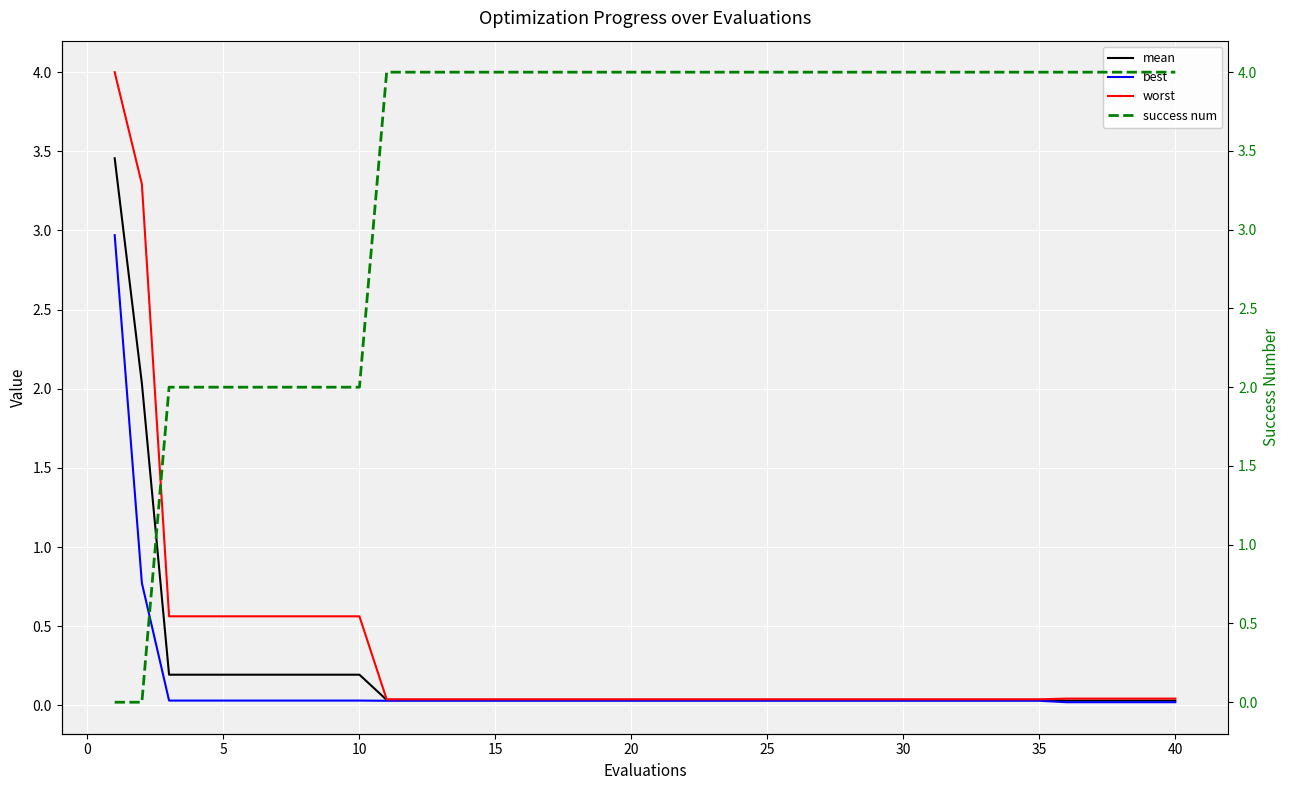

What is the highest value of the best series?

3.0